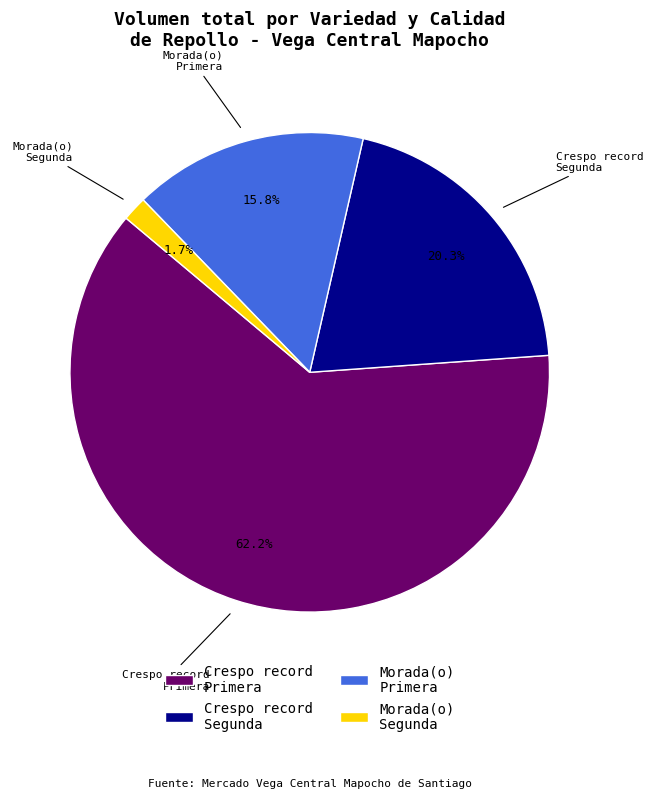

To the nearest percent, what is the combined percentage of Morada(o) Primera and Crespo record Segunda?

36%